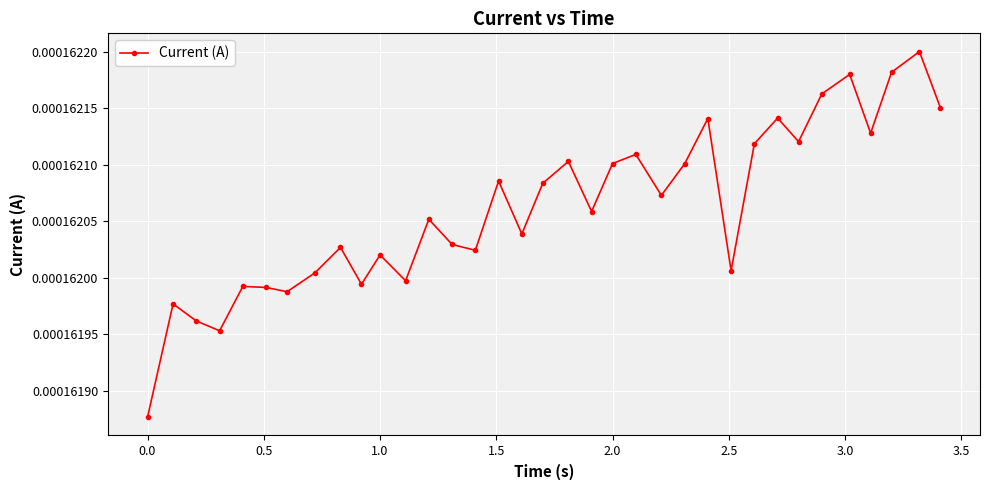

True or false: the data has more than 0 interior local peaks.

True